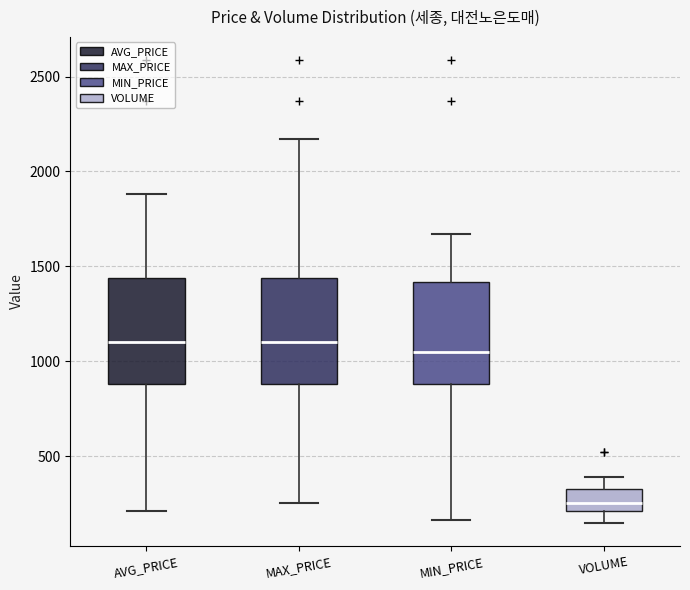

Reading left to right, transcribe this box plot: for each box, give where its median line is, the range the box spans, and where its two whiskers end, as read against the y-axis. The values are not printed on the chart, so give them approximately, as read against the axis.

AVG_PRICE: median 1100, box 900 to 1450, whiskers 200 to 1900
MAX_PRICE: median 1100, box 900 to 1450, whiskers 250 to 2150
MIN_PRICE: median 1050, box 900 to 1400, whiskers 150 to 1650
VOLUME: median 250, box 200 to 350, whiskers 150 to 400